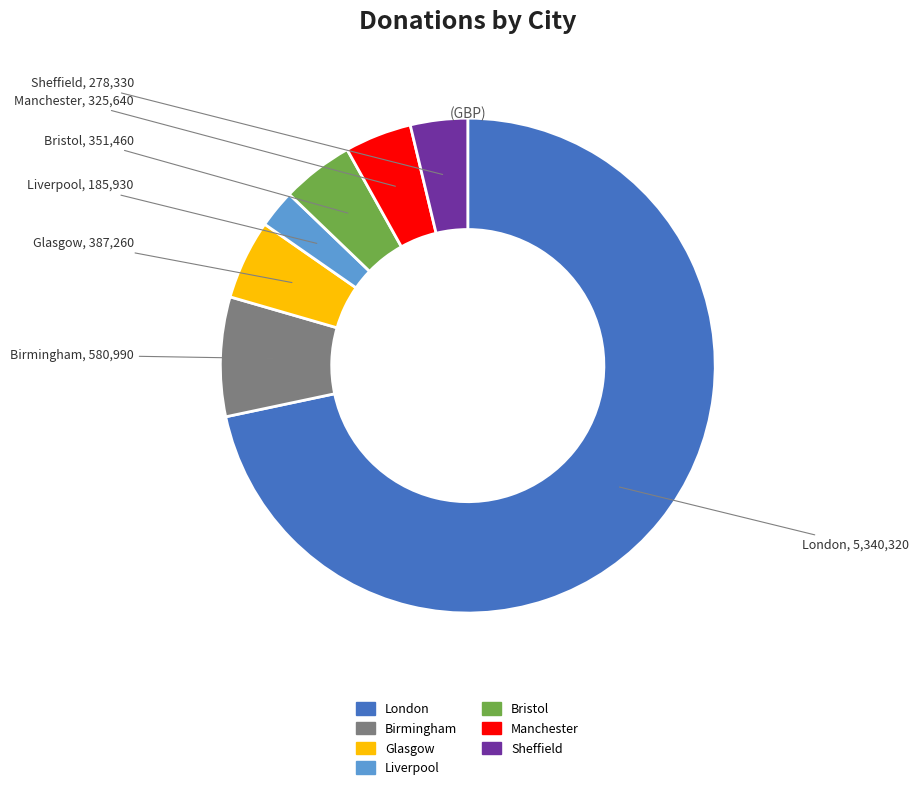

Is it true that Glasgow is 5% of the pie?

True